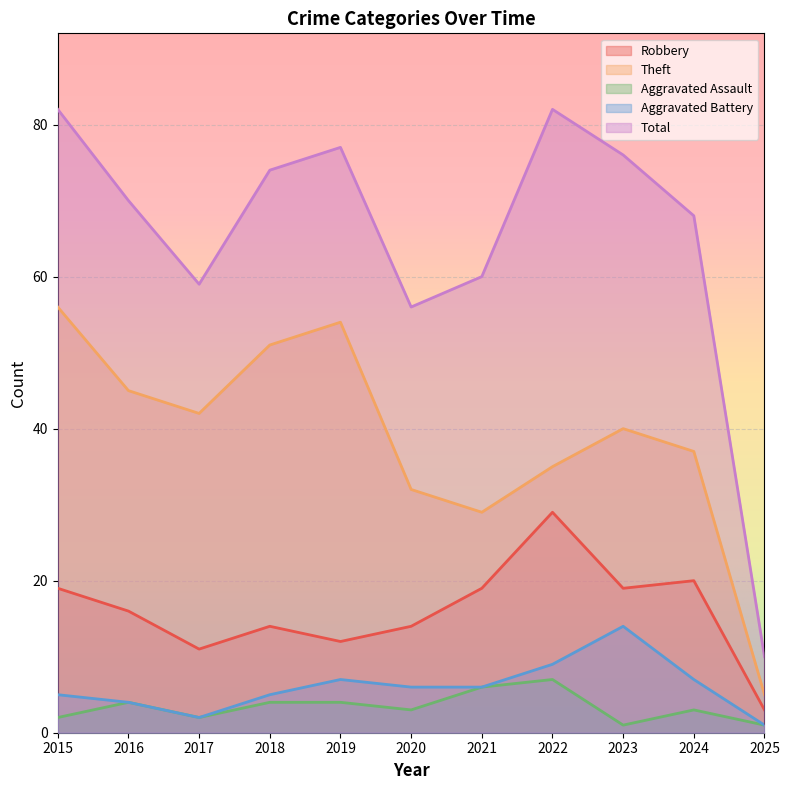

What value does the Total series have at 2022?

82